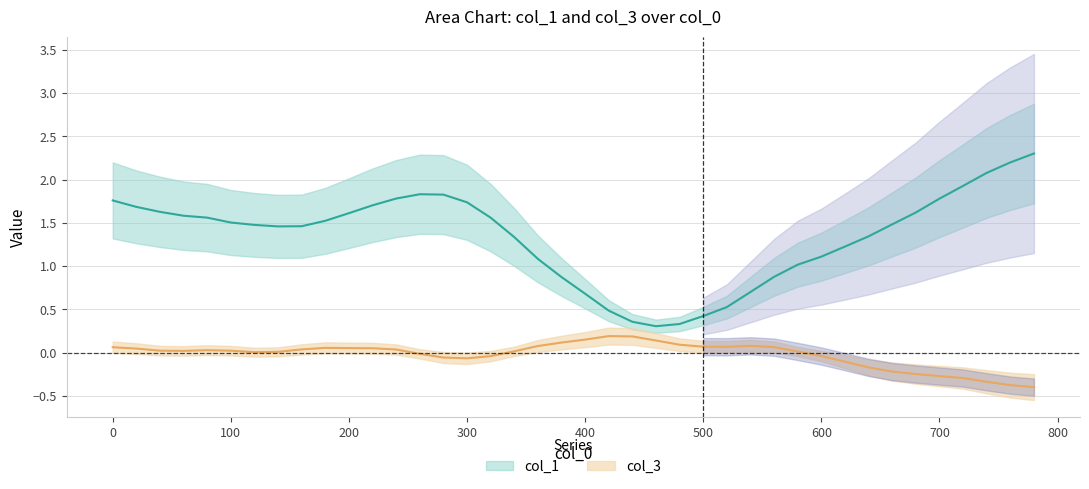

At how many categories does at least one series exceed 0?

40